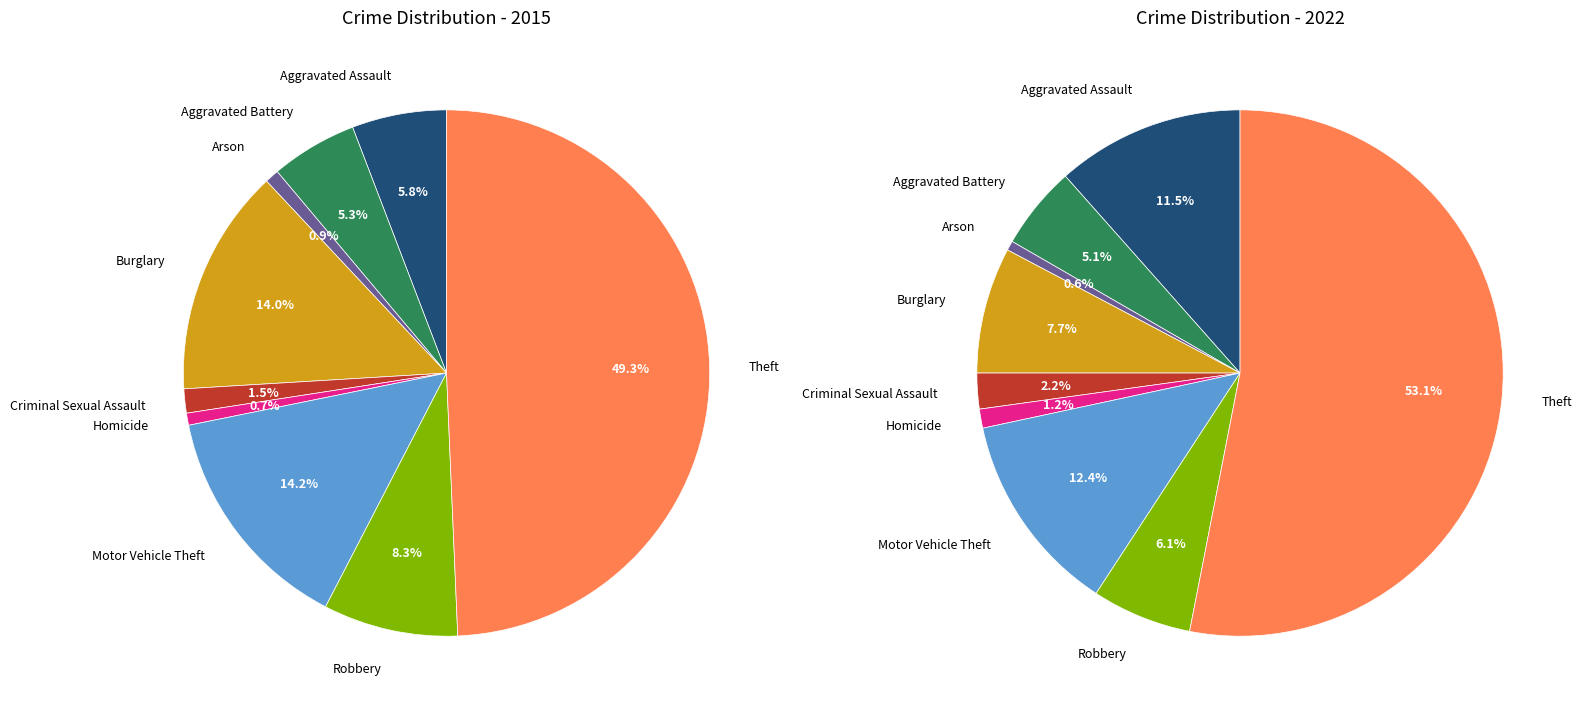

What percentage is NOT represented by Criminal Sexual Assault?

98.5%